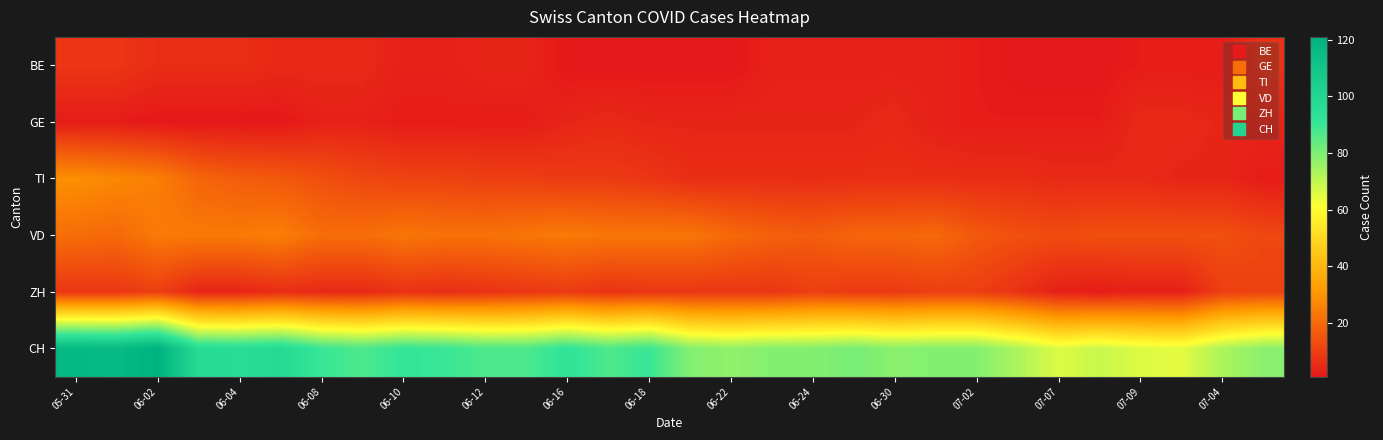

What is the maximum value shown in the chart?

121